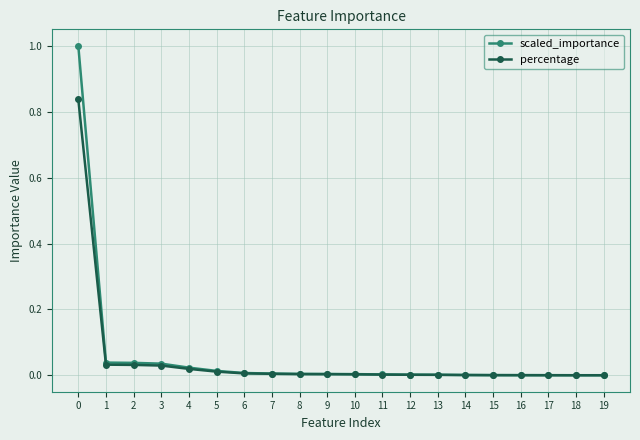

True or false: percentage has a value of 0.0 at 6.

True